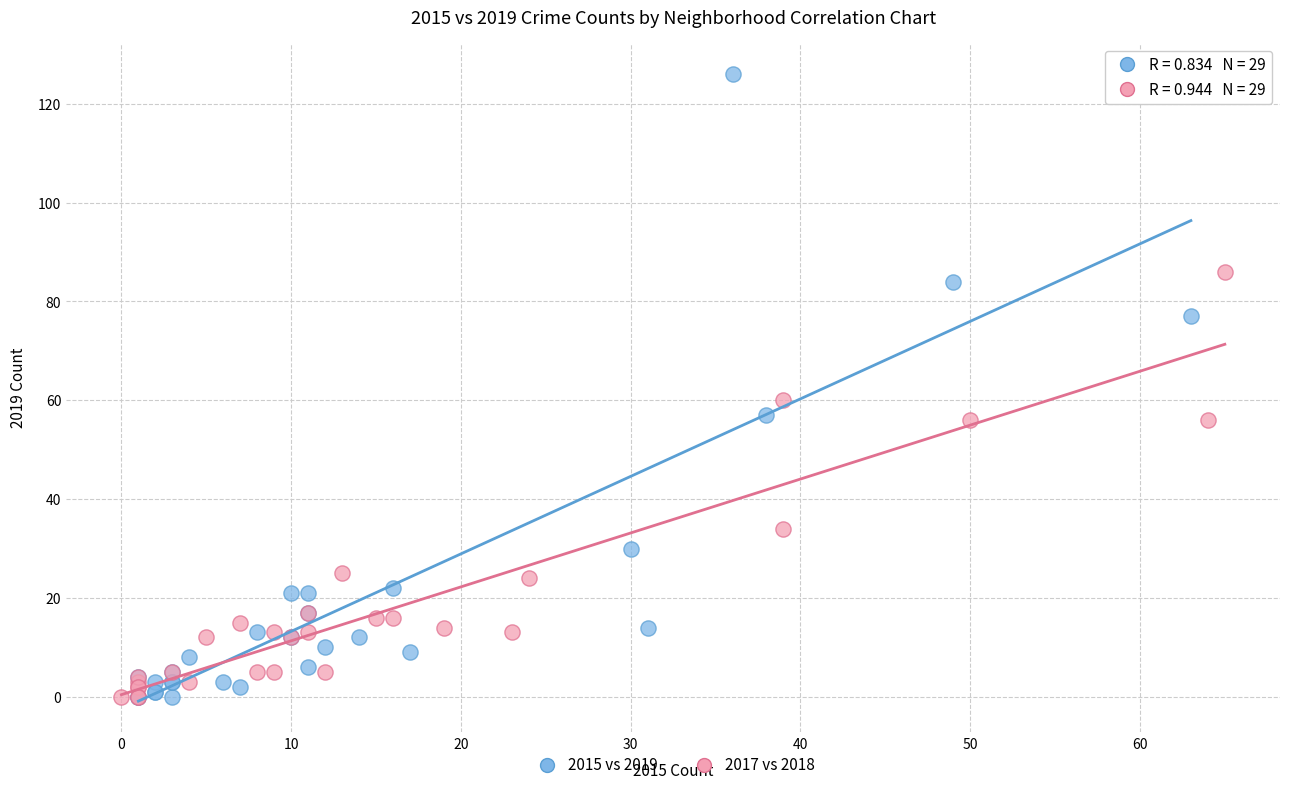

Which series has the largest Y range (max minus min)?

2015 vs 2019